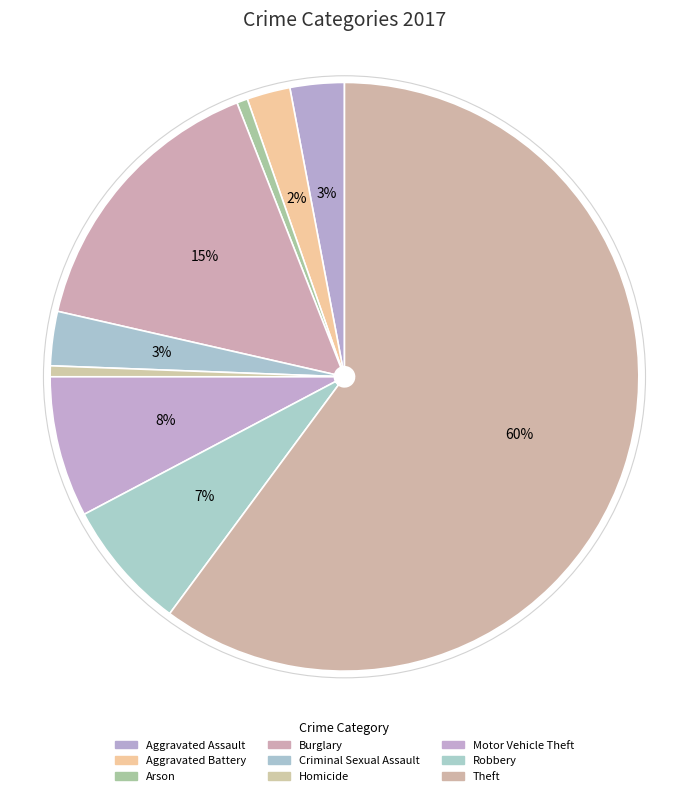

True or false: Robbery accounts for 7% of the total.

True